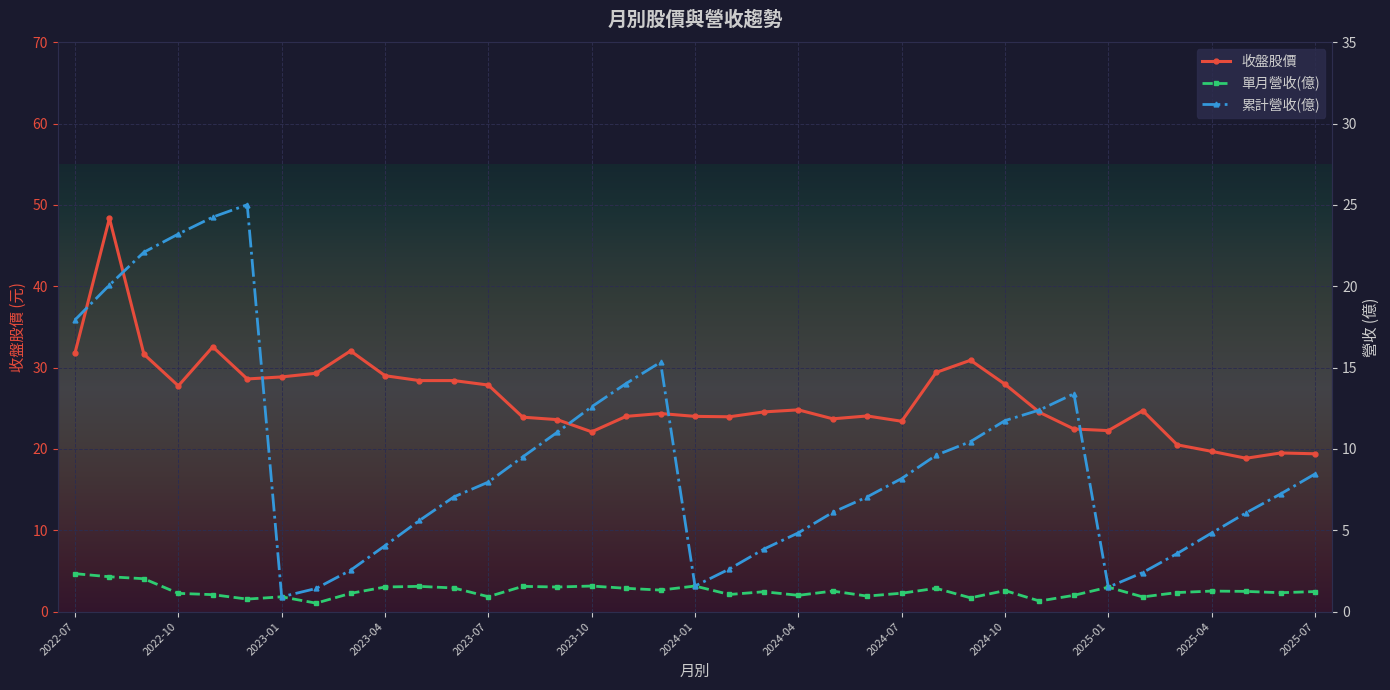

Where is the first local minimum for 收盤股價?

2022-10